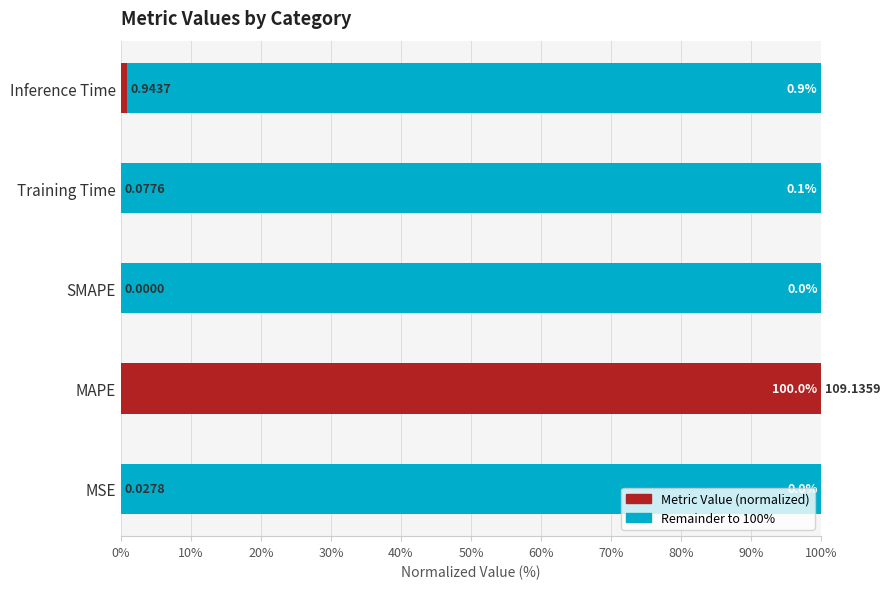

How many data points does each series have?

5